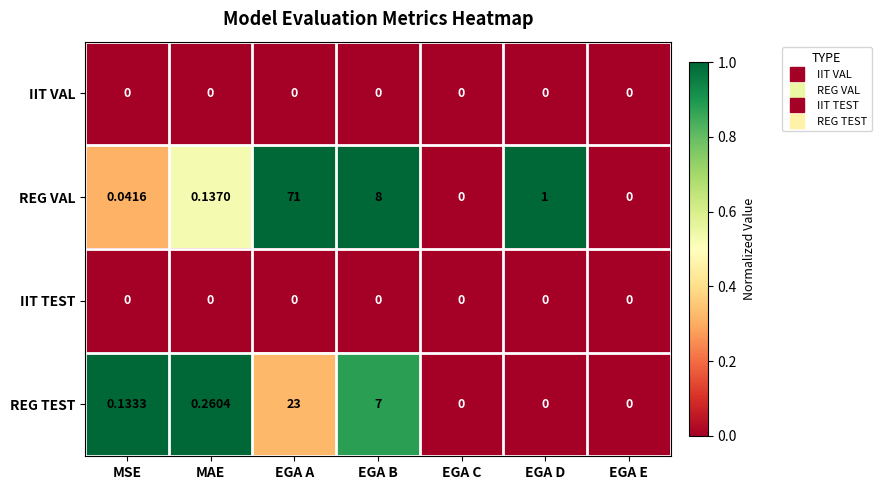

Which label corresponds to the largest value in the chart?

EGA A